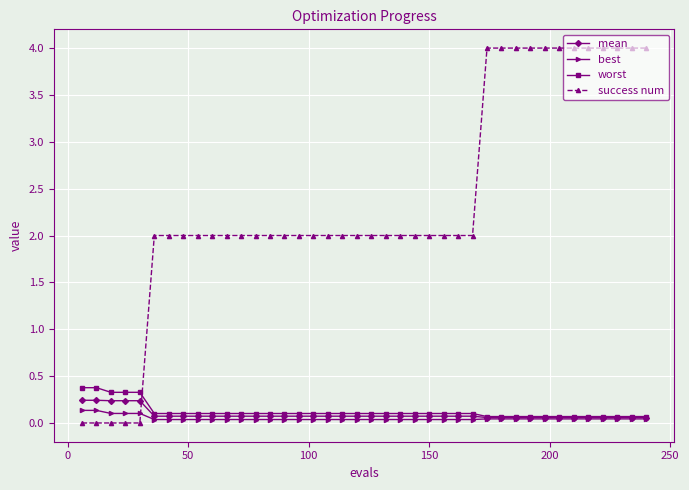

Which series has the largest range (max minus min)?

success num